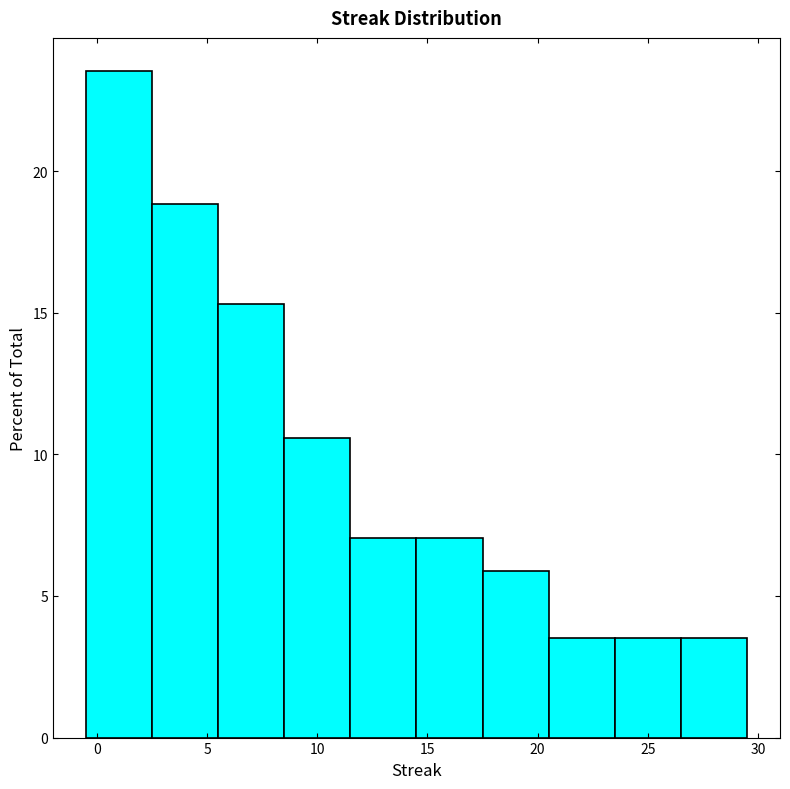

Reading left to right, transcribe this chart: for each bar, give the range it covers on the x-axis and its height. The values are not printed on the chart, so give them approximately, as read against the axis.

-0.5 to 2.5: 23.5
2.5 to 5.5: 19.0
5.5 to 8.5: 15.5
8.5 to 11.5: 10.5
11.5 to 14.5: 7.0
14.5 to 17.5: 7.0
17.5 to 20.5: 6.0
20.5 to 23.5: 3.5
23.5 to 26.5: 3.5
26.5 to 29.5: 3.5